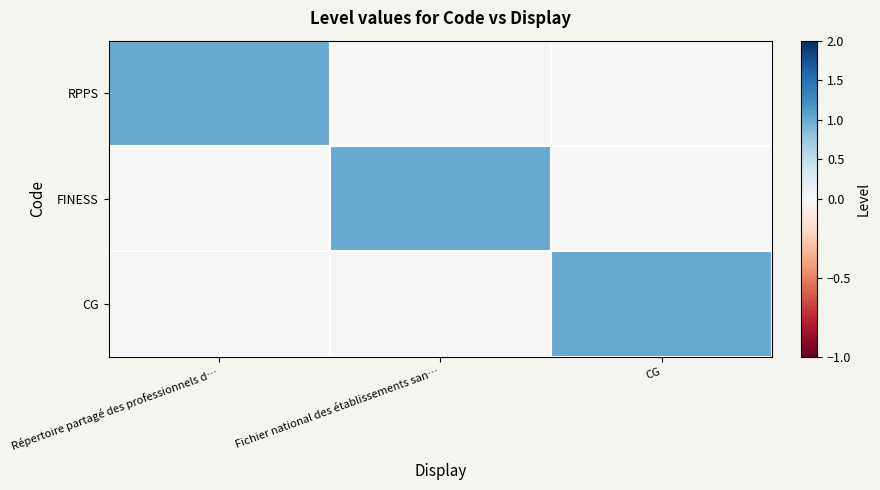

Reading right to left, transcribe all the data shown in this chart.

RPPS: CG=0	Fichier national des établissements san…=0	Répertoire partagé des professionnels d…=1
FINESS: CG=0	Fichier national des établissements san…=1	Répertoire partagé des professionnels d…=0
CG: CG=1	Fichier national des établissements san…=0	Répertoire partagé des professionnels d…=0